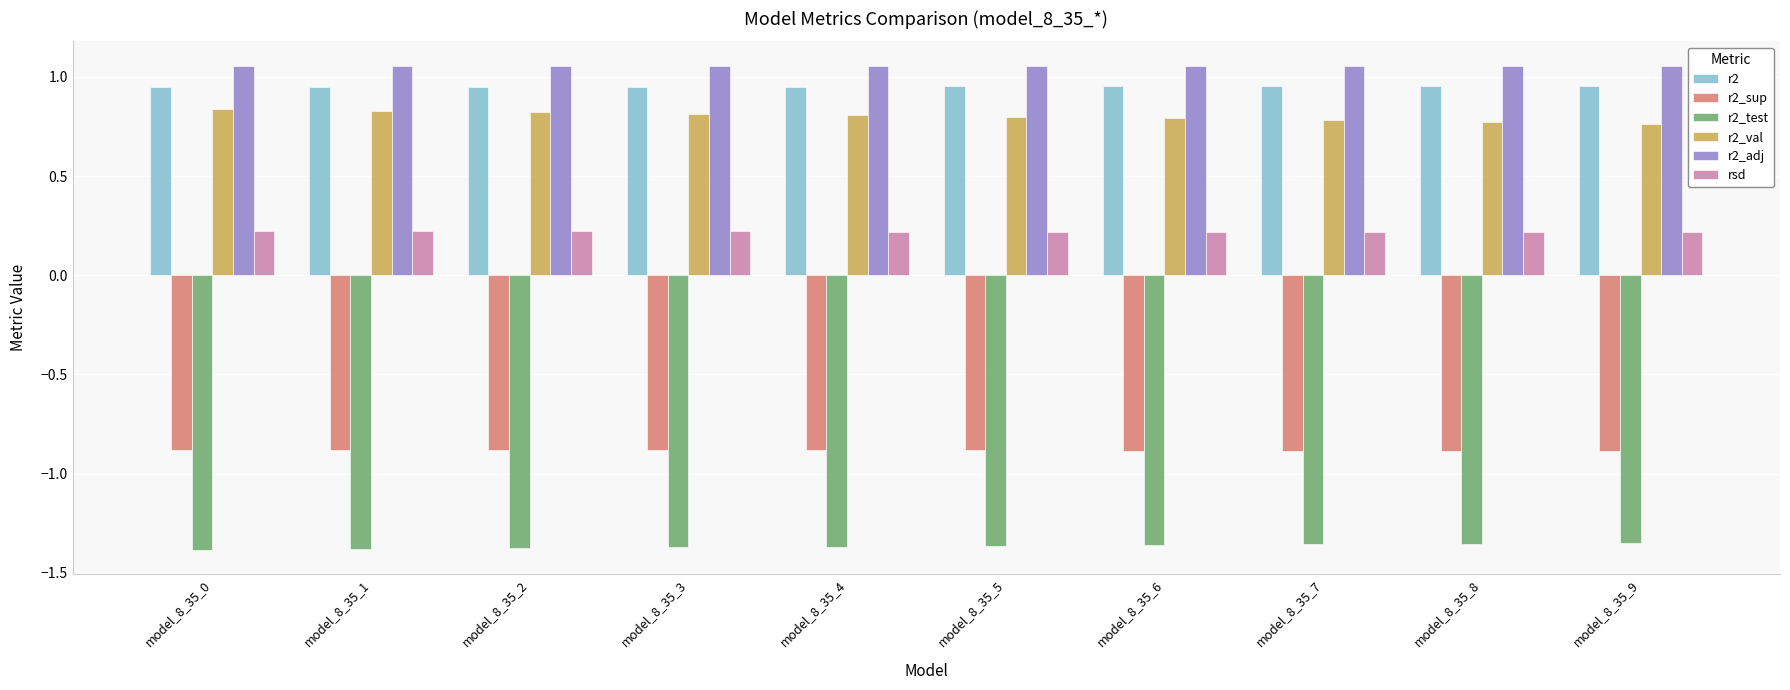

How many r2_adj values are between 1 and 2?

10